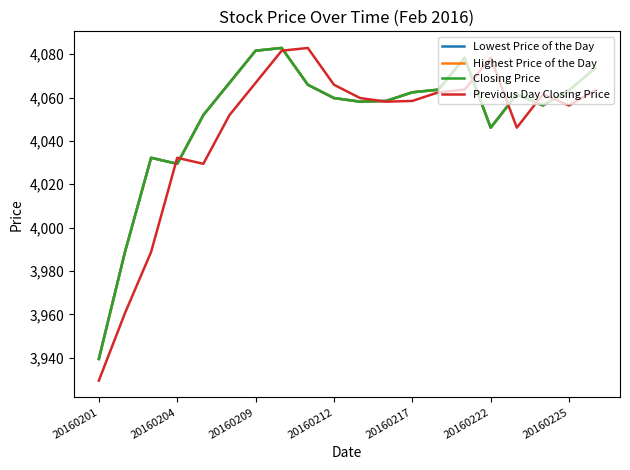

Does the chart have visible grid lines?

No